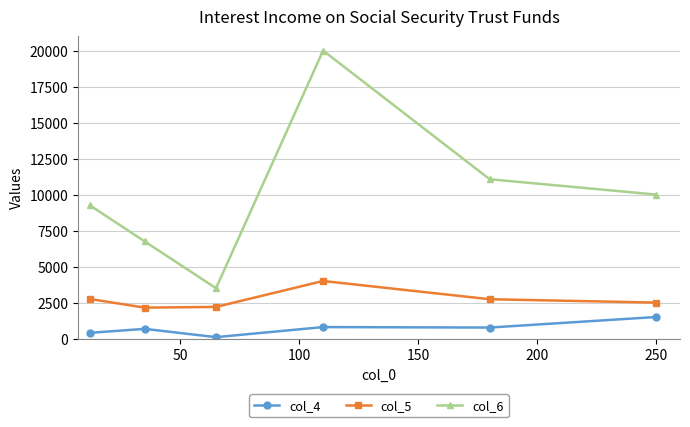

What is the maximum value for col_6?

20000.0